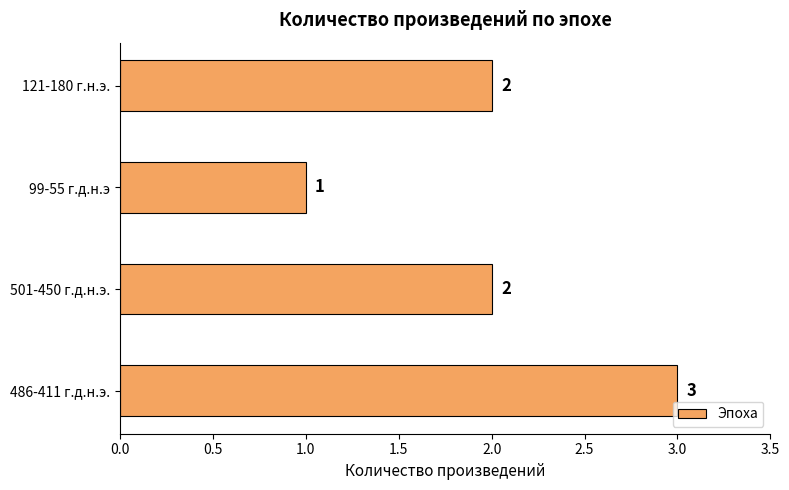

The chart shows a value of 3 at 486-411 г.д.н.э.. True or false?

True